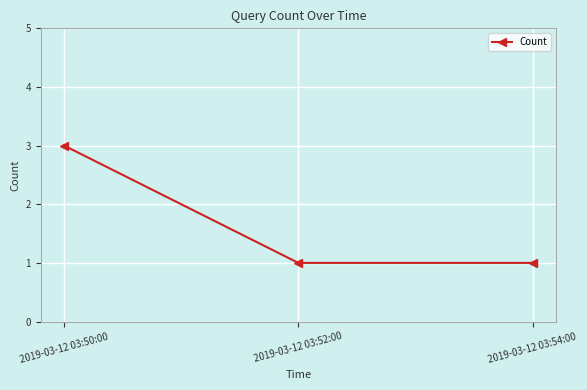

What is the sum of all values?

5